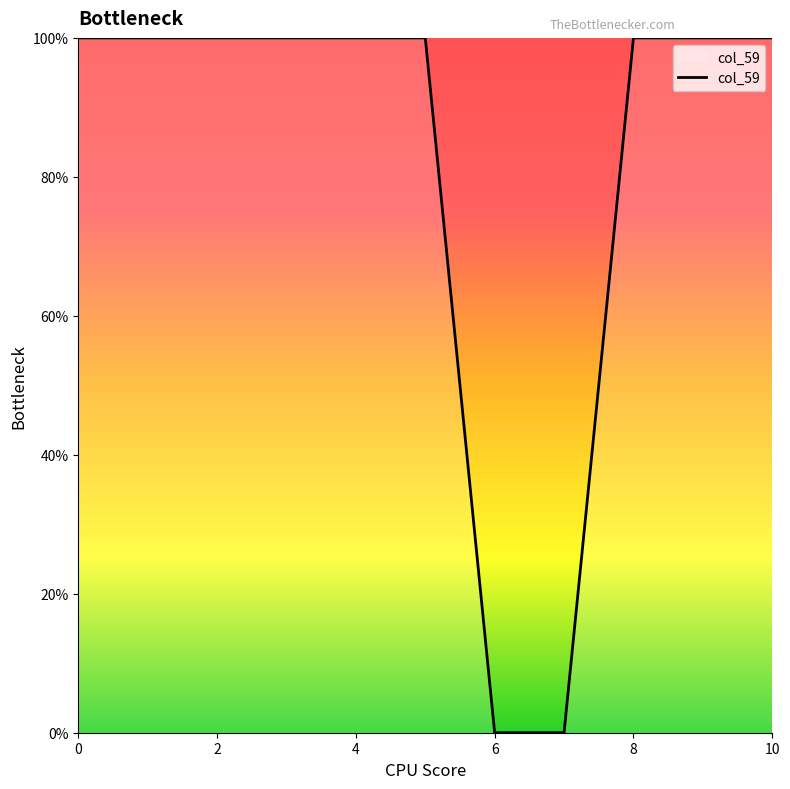

What is the greatest value displayed?

100.0